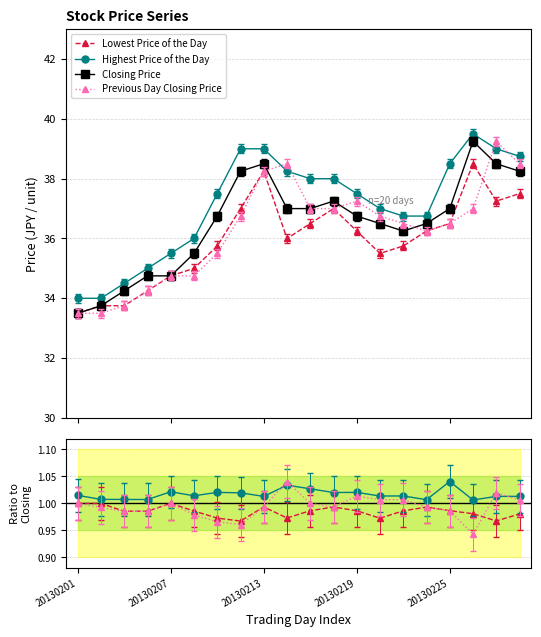

At which category is the sum across all series the highest?

17